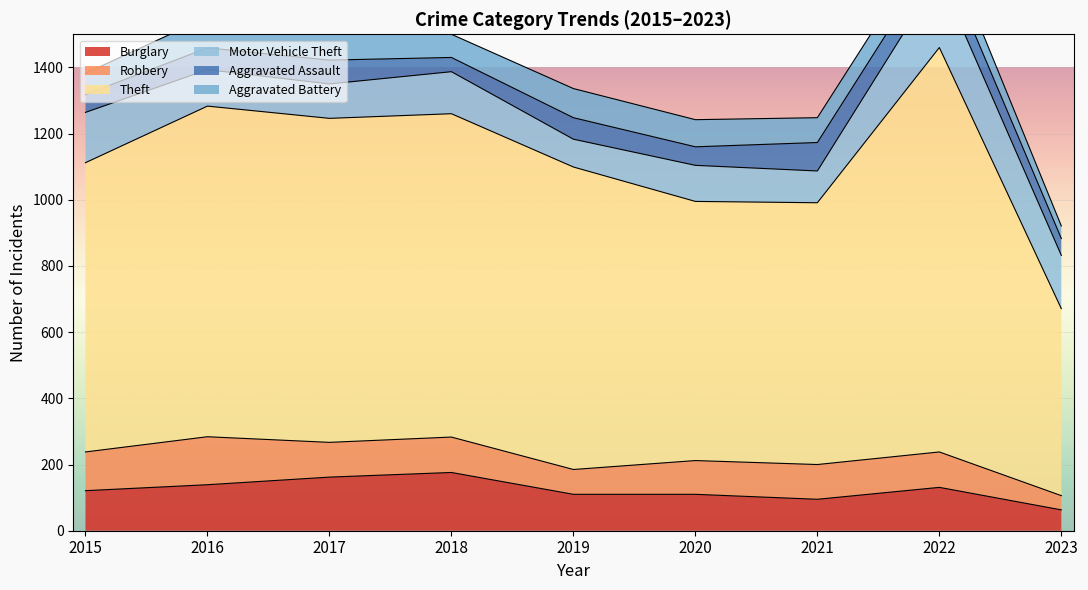

Reading left to right, list all the values displayed in this chart.

Burglary: 121	139	162	176	110	110	95	131	63
Robbery: 117	145	105	107	75	102	105	107	43
Theft: 874	999	979	977	914	783	791	1222	565
Motor Vehicle Theft: 152	110	104	127	84	109	96	216	161
Aggravated Assault: 54	66	72	43	65	56	86	77	51
Aggravated Battery: 64	93	83	70	88	82	75	71	38